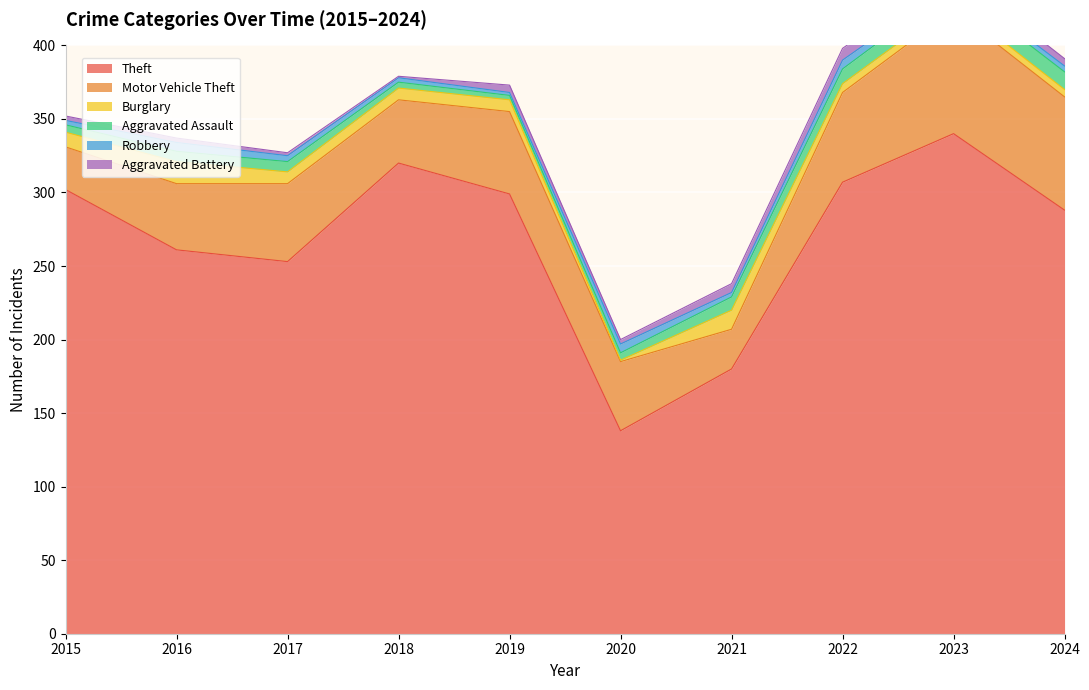

The Aggravated Battery series shows 7 at 2023. True or false?

True